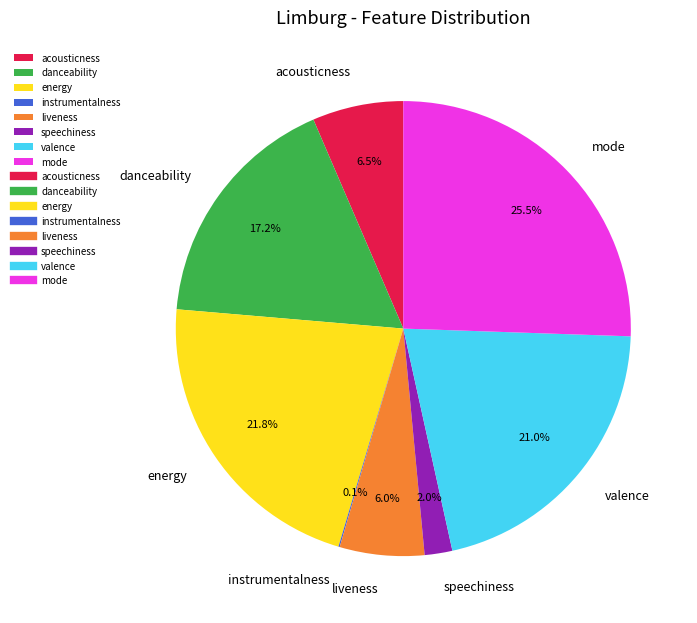

Which category has the biggest portion of the pie?

mode